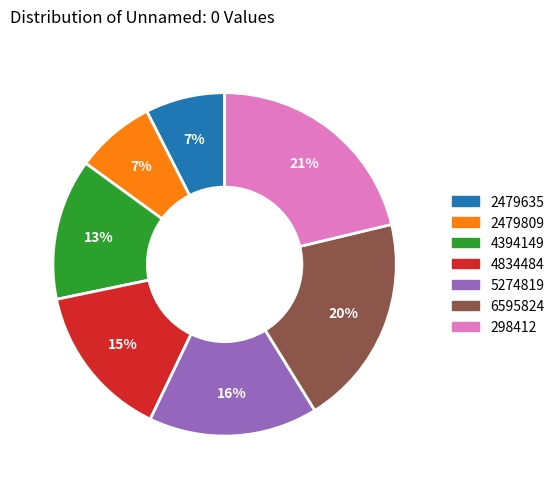

Is the sum of 298412 and 2479809 greater than half?

No